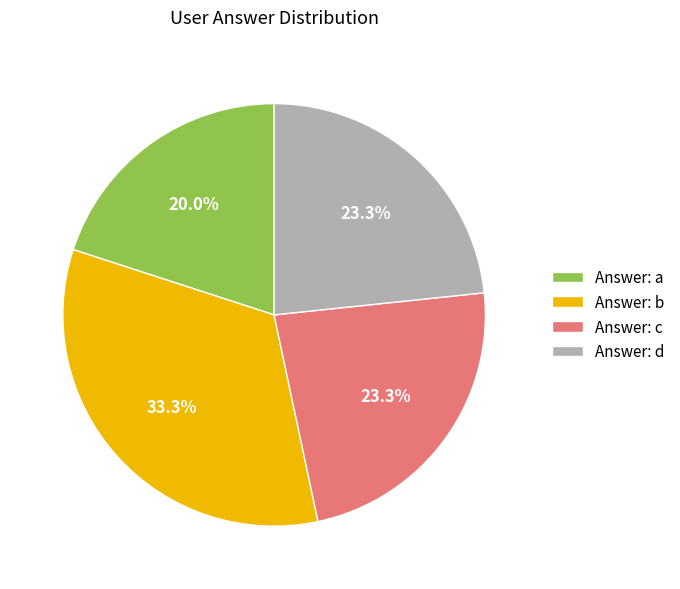

Which slice is the smallest?

Answer: a